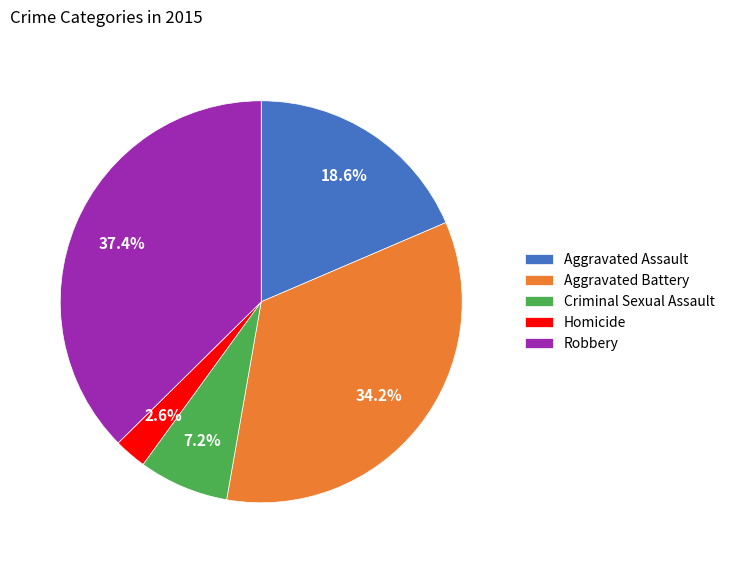

To the nearest percent, what is the average slice percentage?

20%